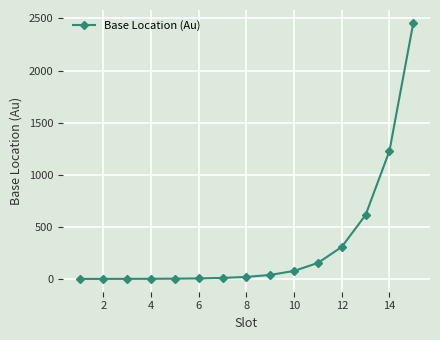

How many series are shown in this chart?

1